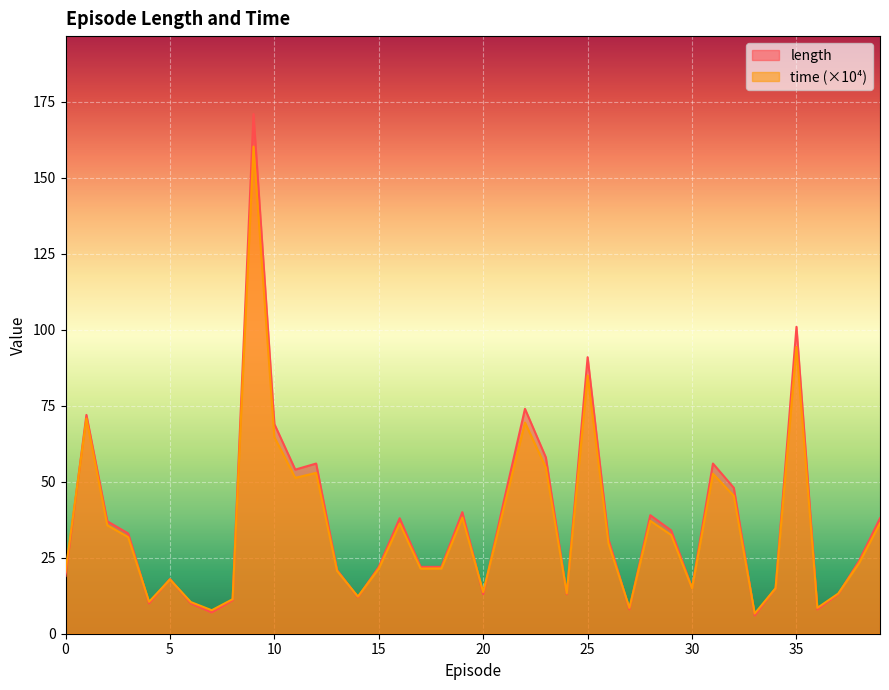

What are all the series names shown in the legend?

length, time (×10⁴)